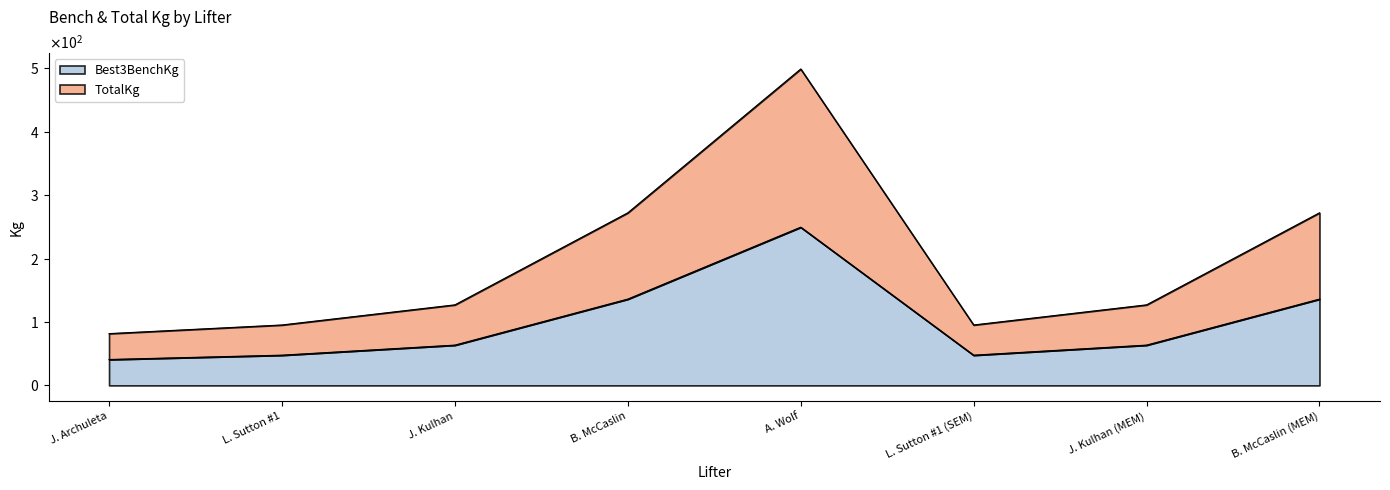

Between J. Kulhan and L. Sutton #1 (SEM), which series saw the biggest shift?

TotalKg